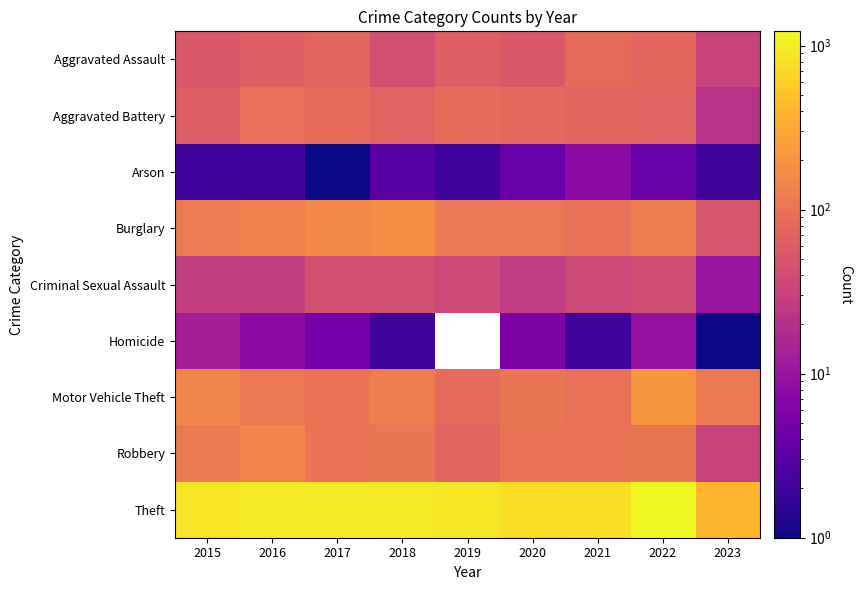

Where does the Robbery series first go above 105?

2015